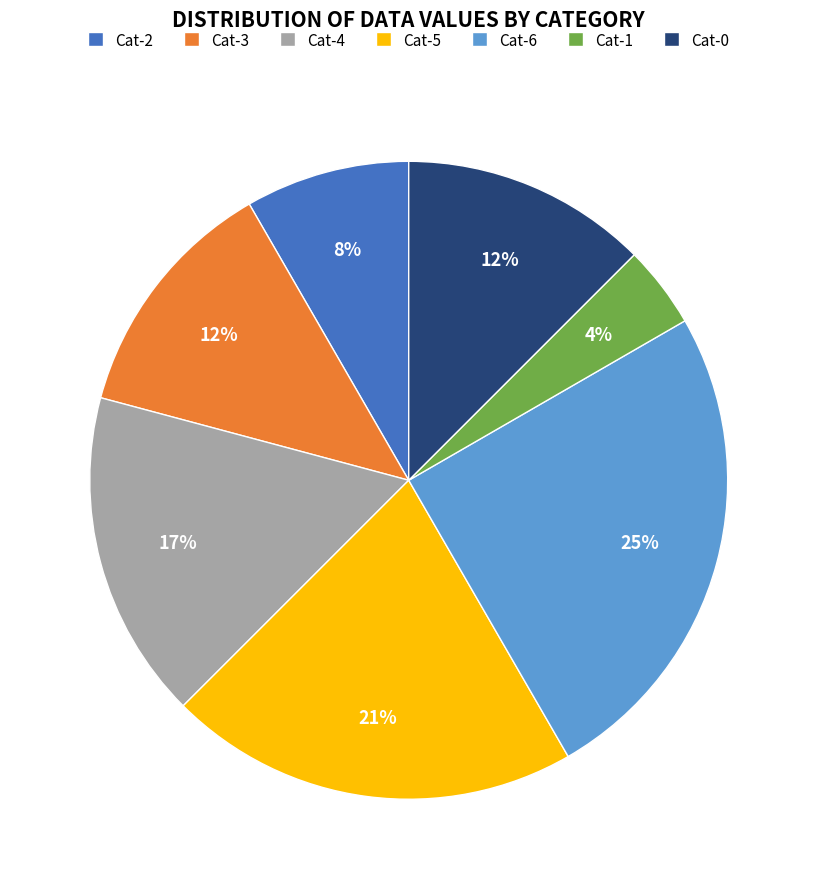

Is the sum of Cat-1 and Cat-5 greater than half?

No